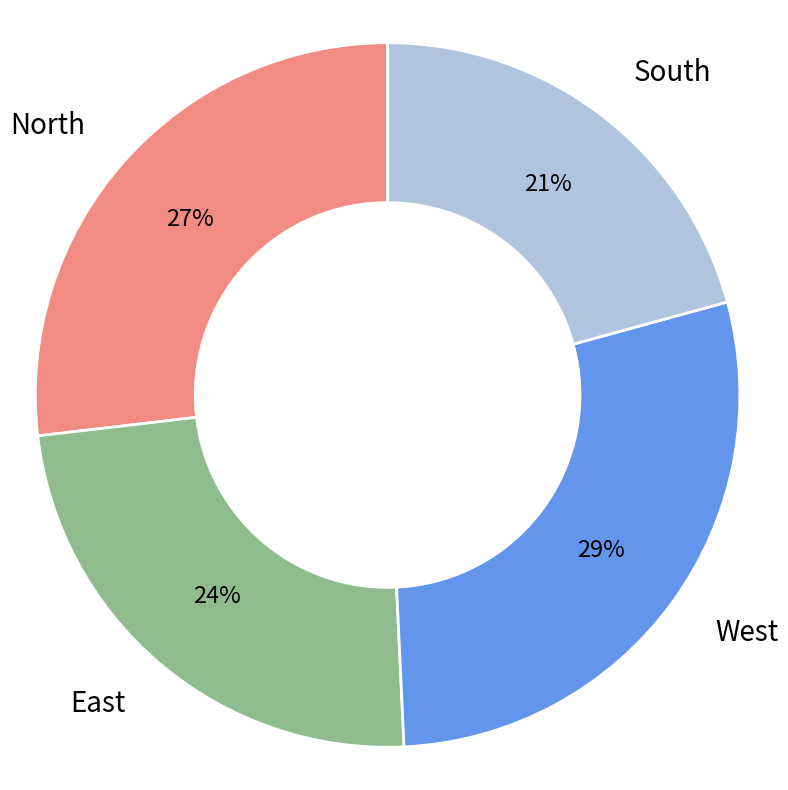

Do South and North together represent more than half of the pie?

No